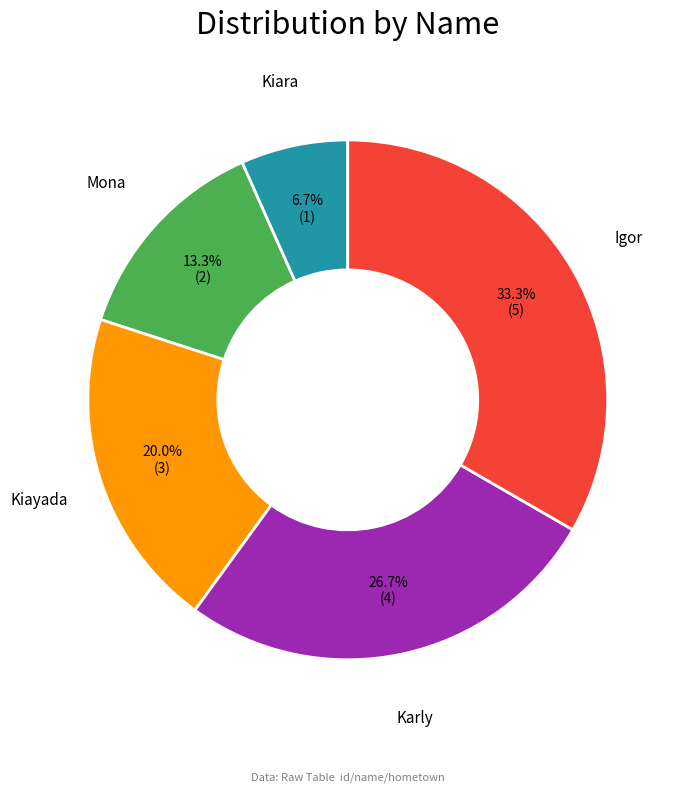

What percentage is NOT represented by Karly?

73.3%